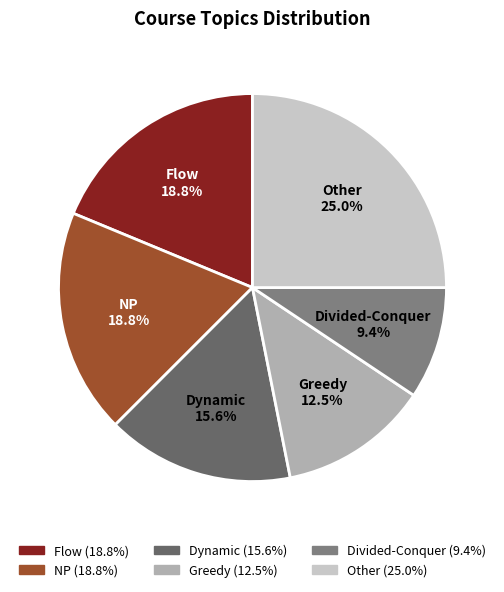

How many slices are in this pie chart?

6